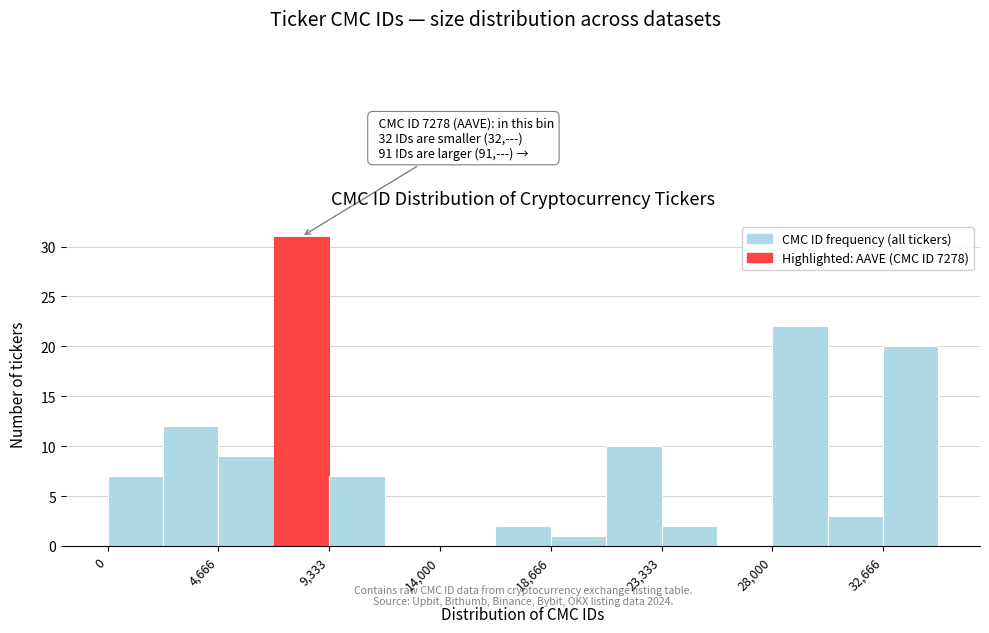

Over which range of the x-axis is the bar tallest?

7000 to 9500